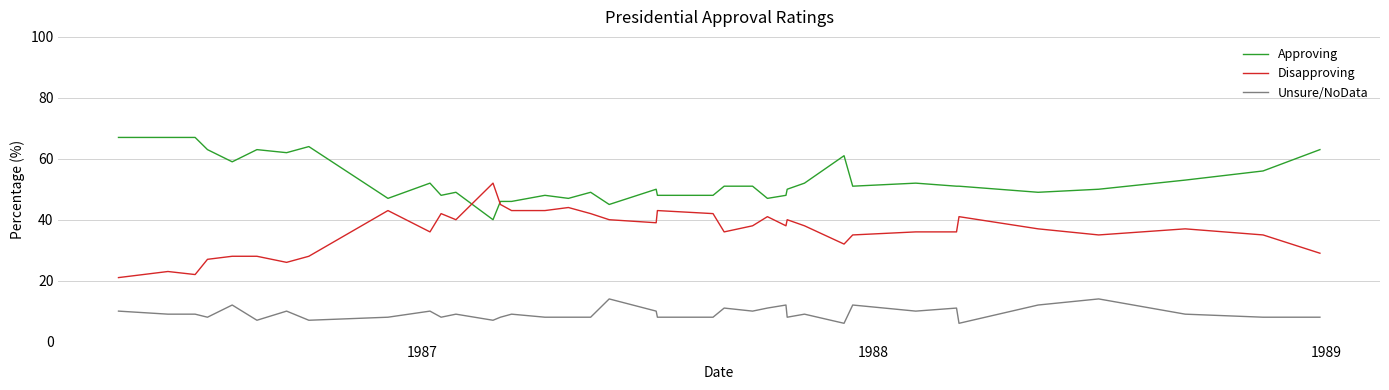

Reading left to right, transcribe all the data shown in this chart.

Approving: 67	67	67	63	59	63	62	64	47	47	52	48	49	40	46	46	48	47	49	45	50	48	48	51	51	47	48	50	50	52	61	51	52	51	51	49	50	53	56	63
Disapproving: 21	23	22	27	28	28	26	28	43	43	36	42	40	52	45	43	43	44	42	40	39	43	42	36	38	41	38	40	40	38	32	35	36	36	41	37	35	37	35	29
Unsure/NoData: 10	9	9	8	12	7	10	7	8	8	10	8	9	7	8	9	8	8	8	14	10	8	8	11	10	11	12	8	8	9	6	12	10	11	6	12	14	9	8	8